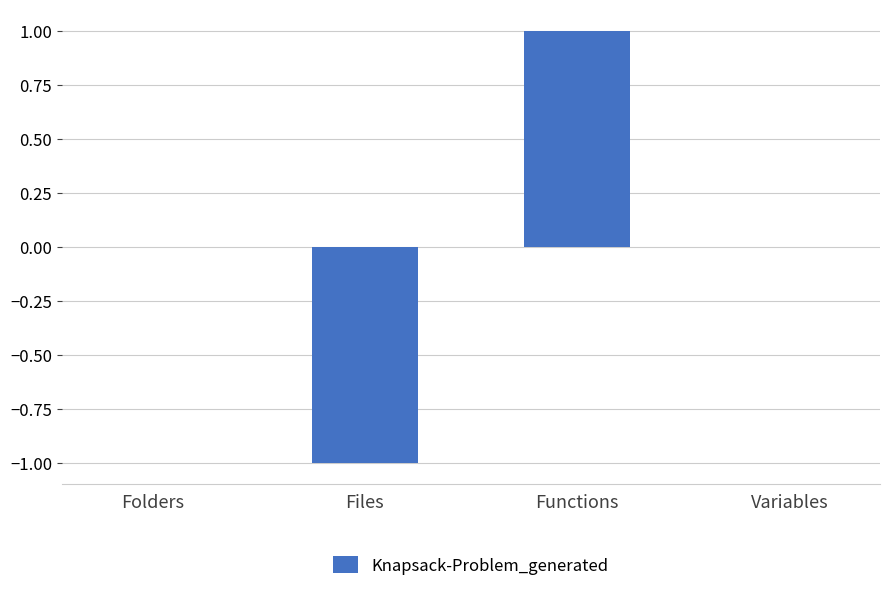

Are the bars horizontal?

No